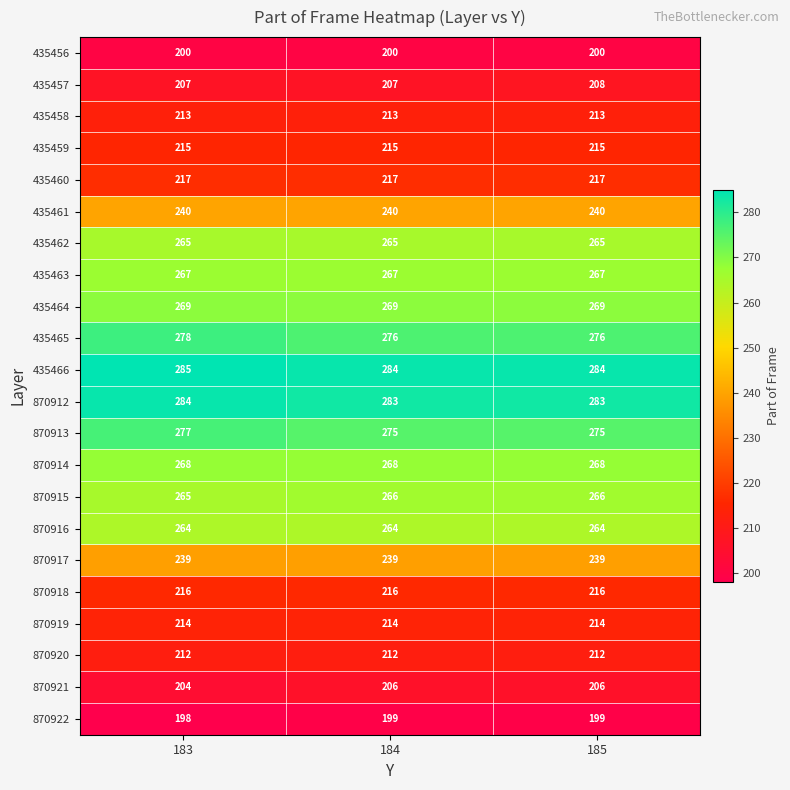

Which series has the largest total across all categories?

435466